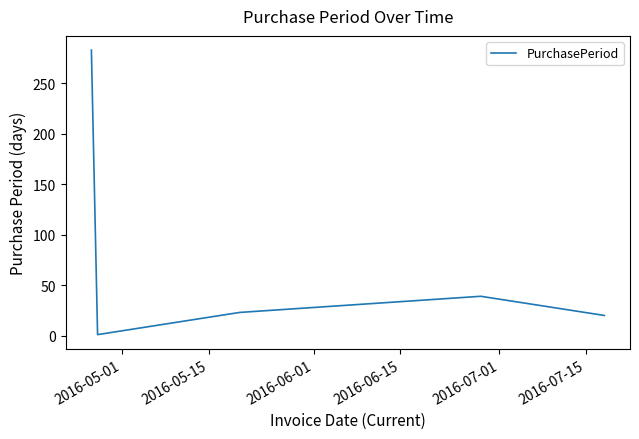

How many categories are shown in the chart?

5